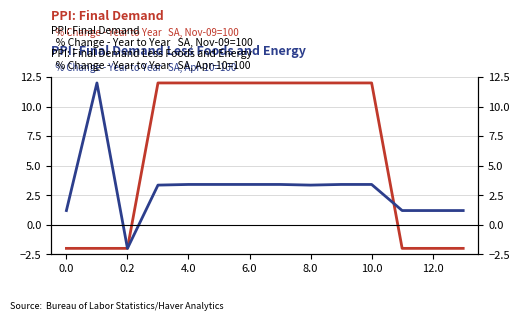

Between 9 and 10.0, which is larger?

9